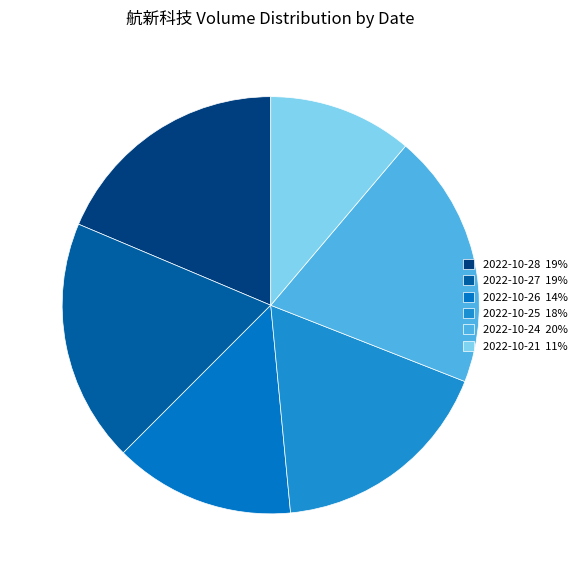

How many slices are in this pie chart?

6